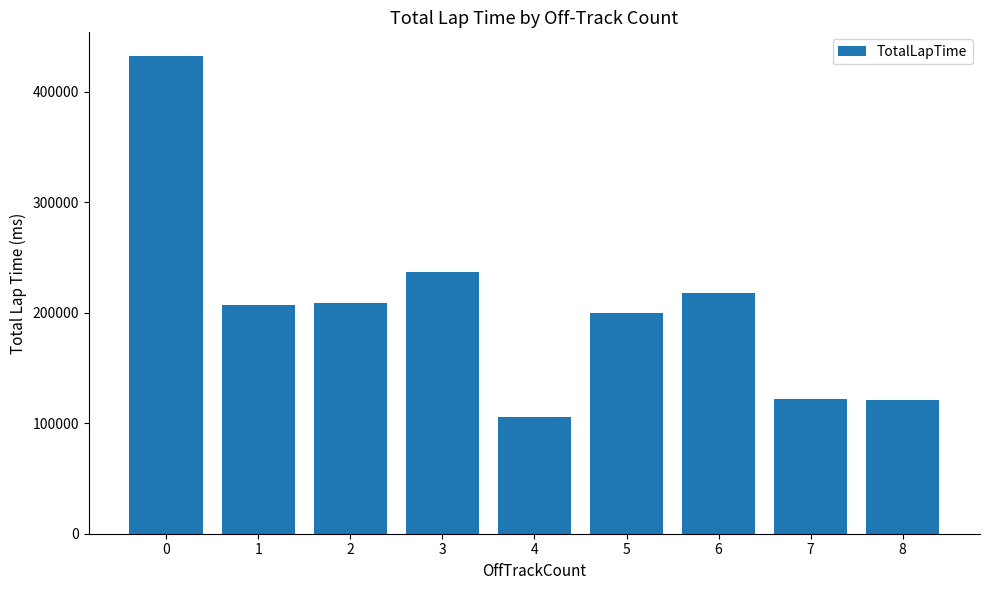

How many bars are there in total?

9